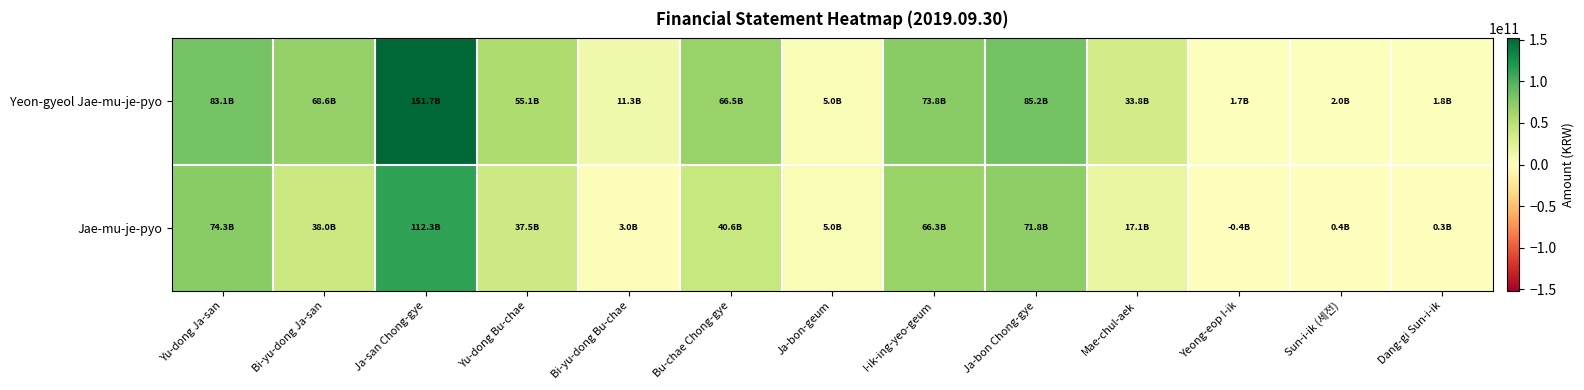

At which category does the chart reach its minimum across all series?

Yeong-eop I-ik